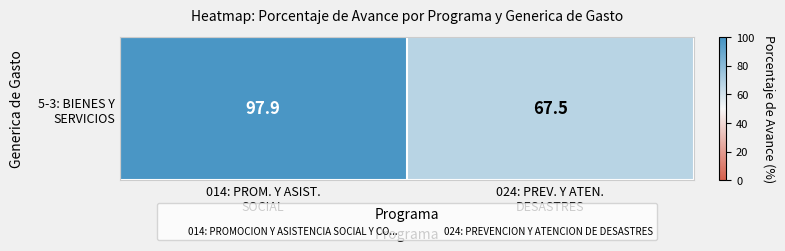

What is the average value?

82.7